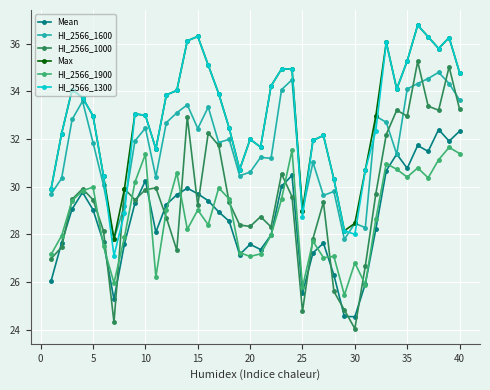

True or false: HI_2566_1600 and HI_2566_1900 intersect in this chart.

False